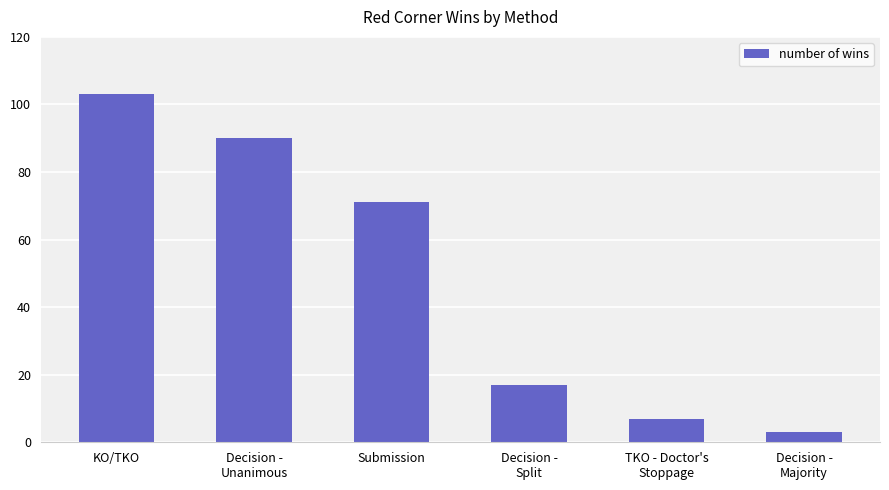

What is the difference between the maximum and minimum values?

100